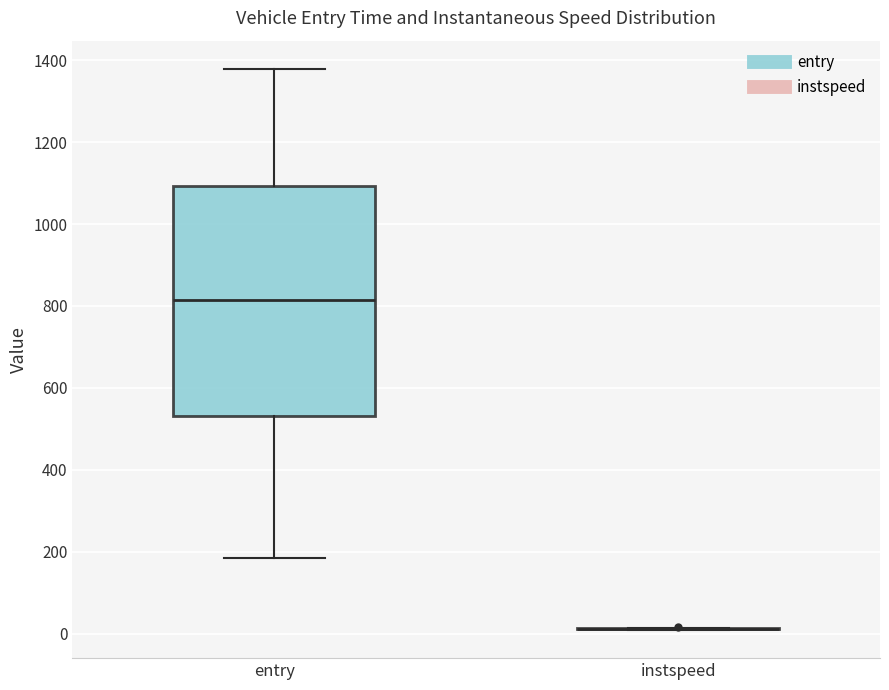

Reading left to right, read every box against the y-axis: the position of its median line, the range the box covers, and the ends of its whiskers. The values are not printed on the chart, so give them approximately, as read against the axis.

entry: median 820, box 540 to 1100, whiskers 180 to 1380
instspeed: box collapsed to a line at 20, whiskers 0 to 20